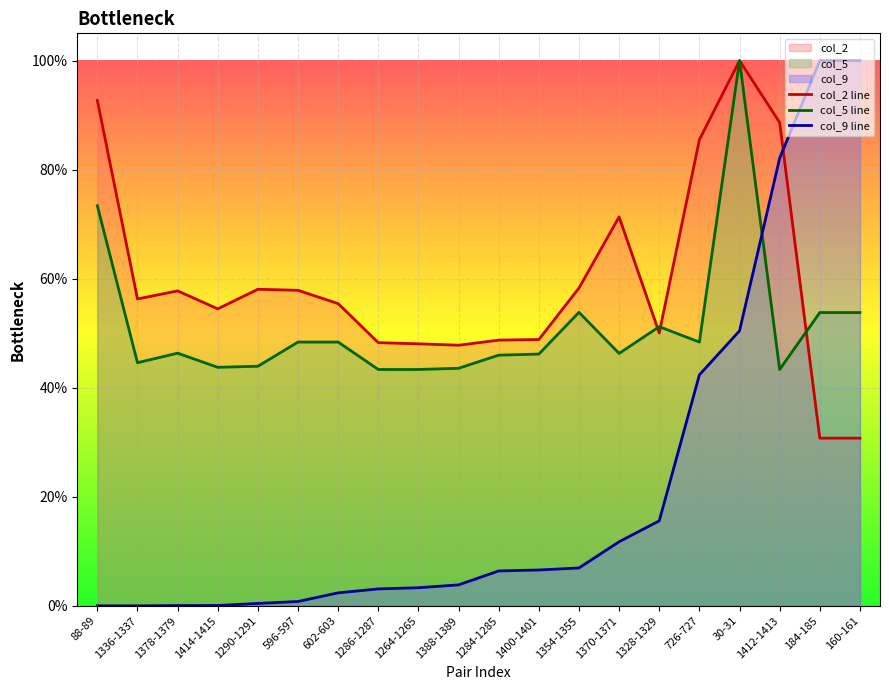

What is the value of the col_9 line point at the 15th from the left?

0.2